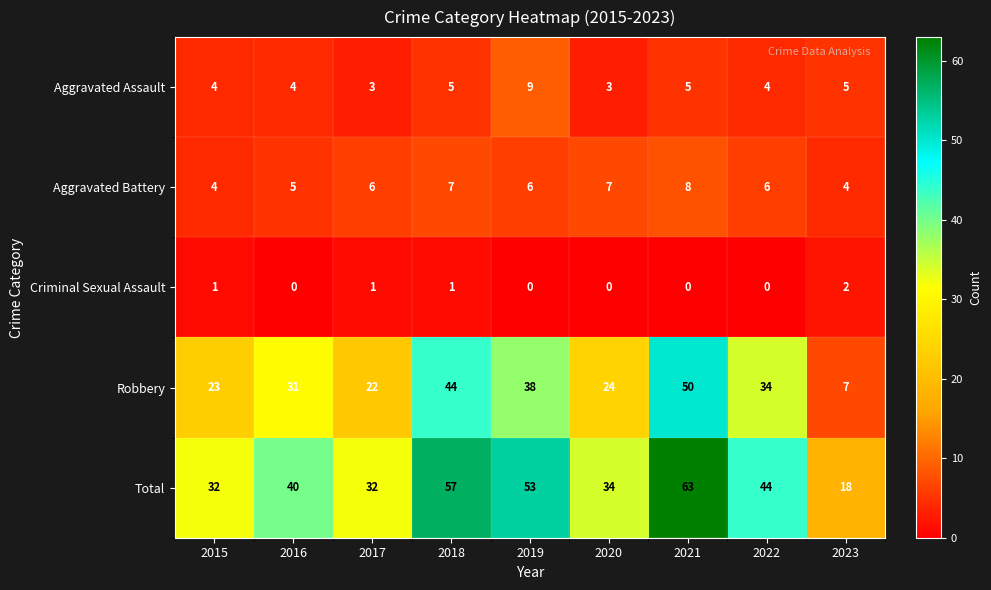

What is the maximum value shown in the chart?

63